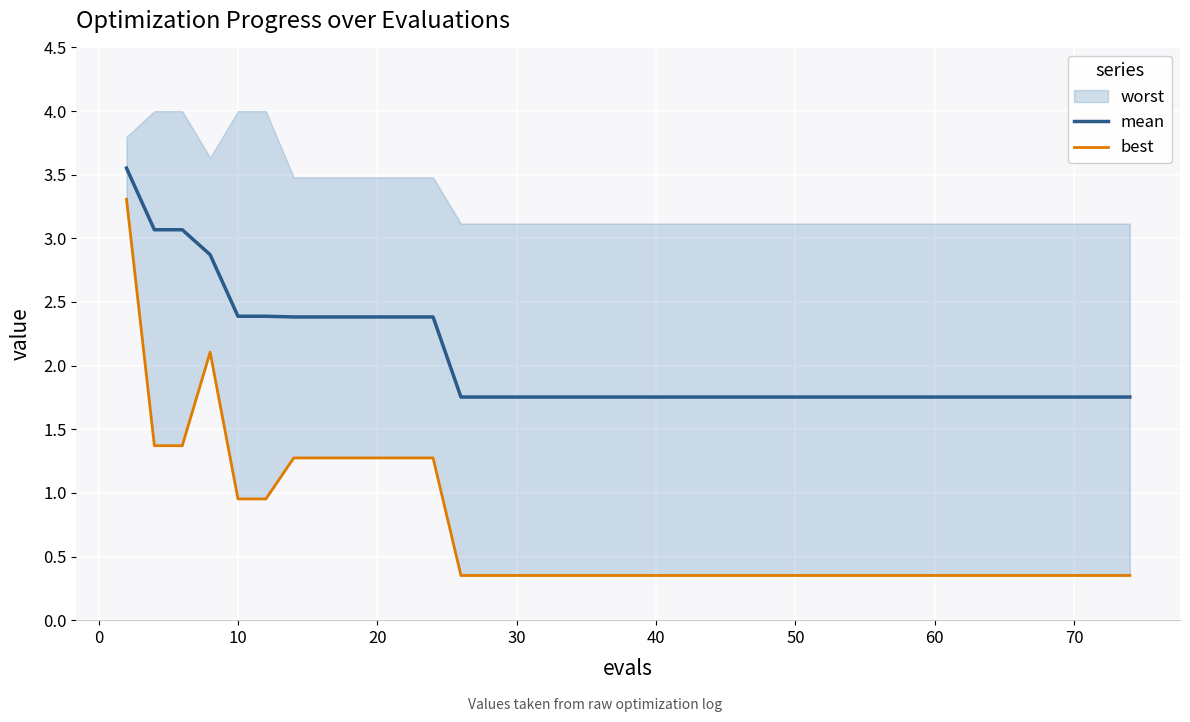

The value of mean at 10 is 2.4. True or false?

True